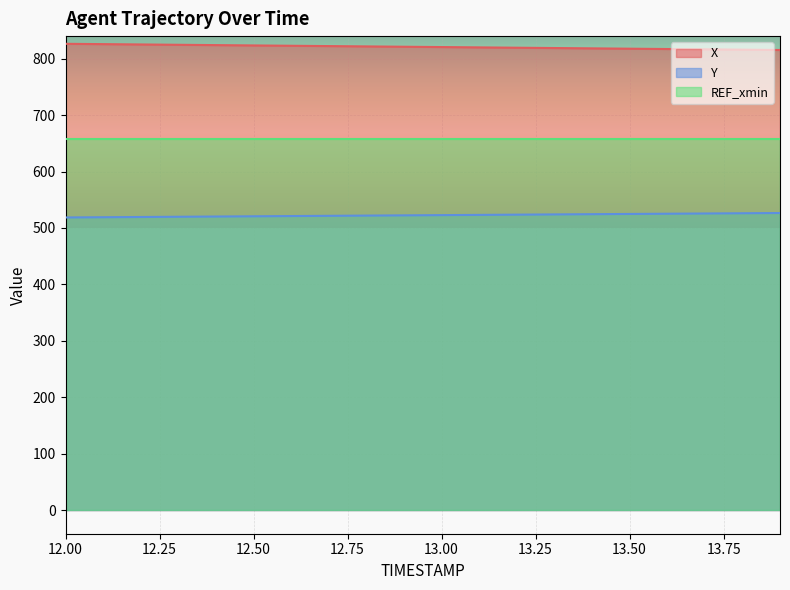

What is the minimum value for REF_xmin?

657.4